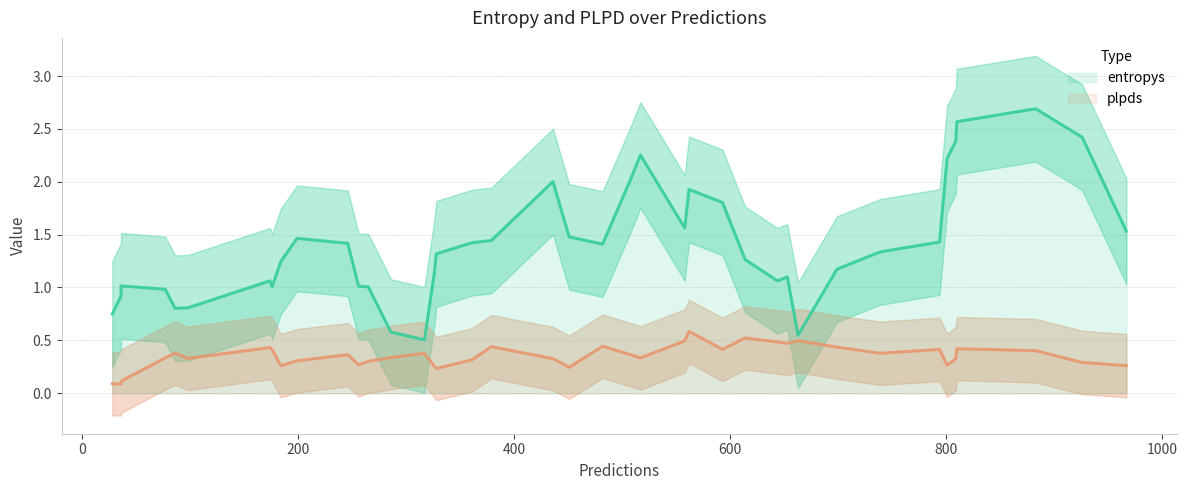

How many lines are shown in the chart?

2